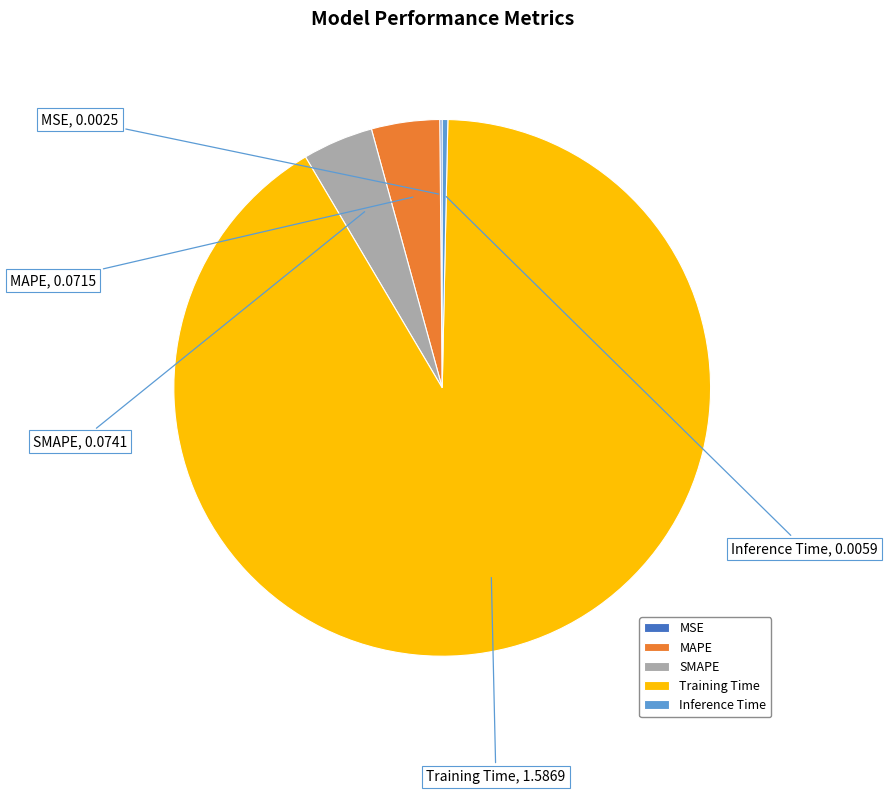

Is the sum of Training Time and MAPE greater than half?

Yes